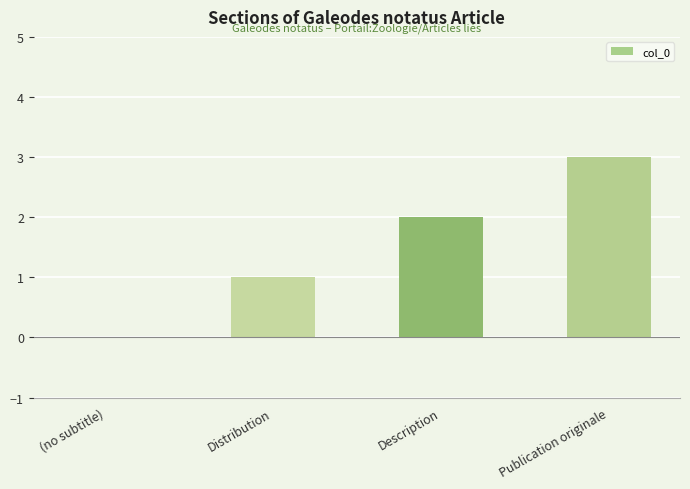

True or false: the data shows 0 at (no subtitle).

True